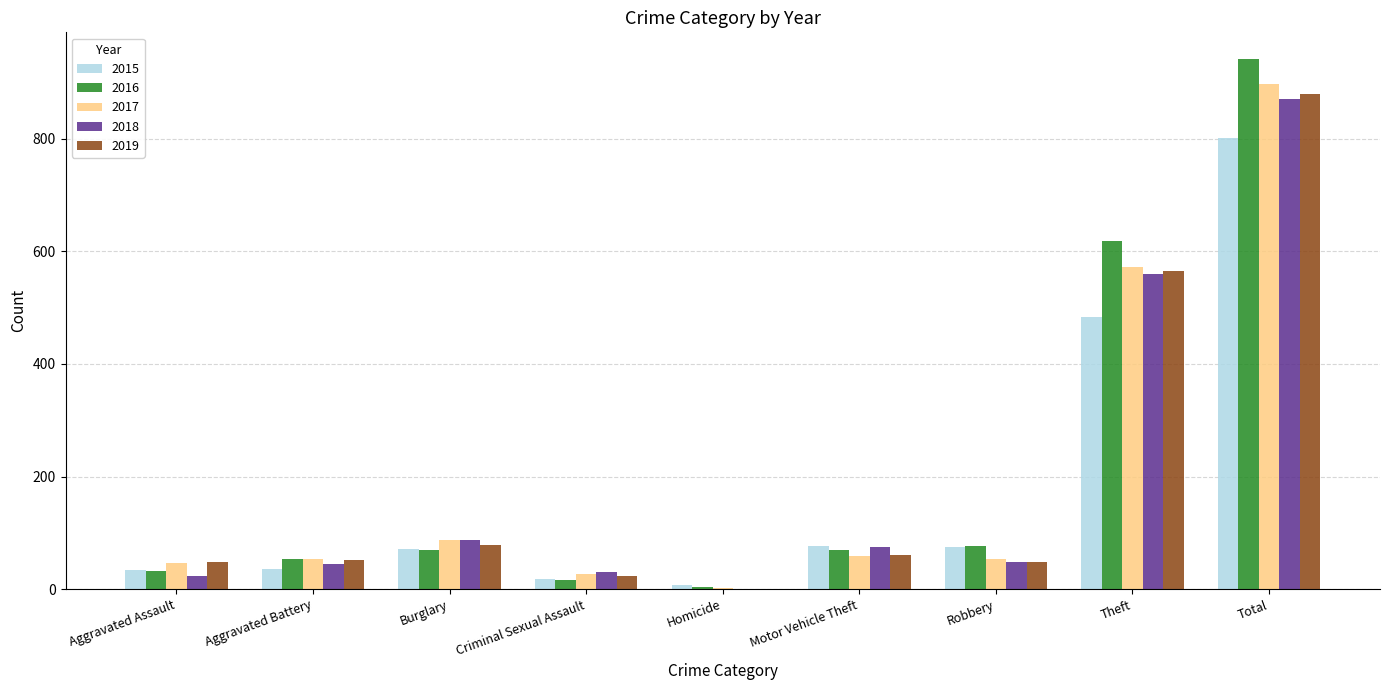

At which label does 2016 reach its peak?

Total